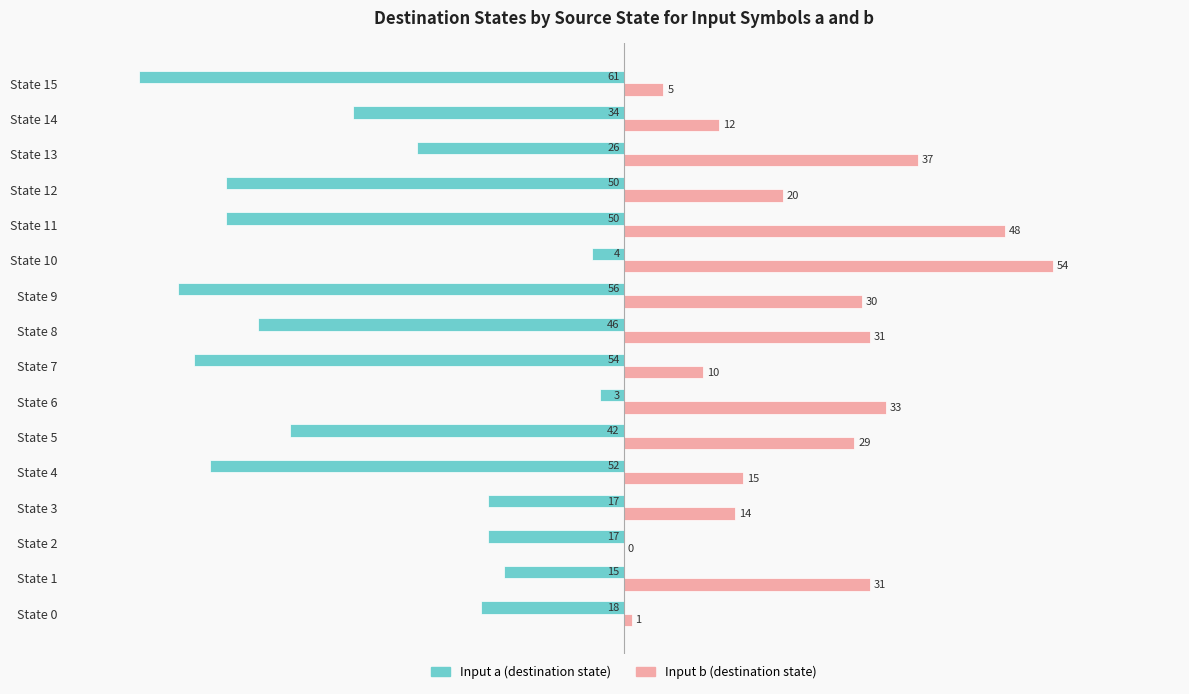

At which category does the chart reach its peak across all series?

State 10